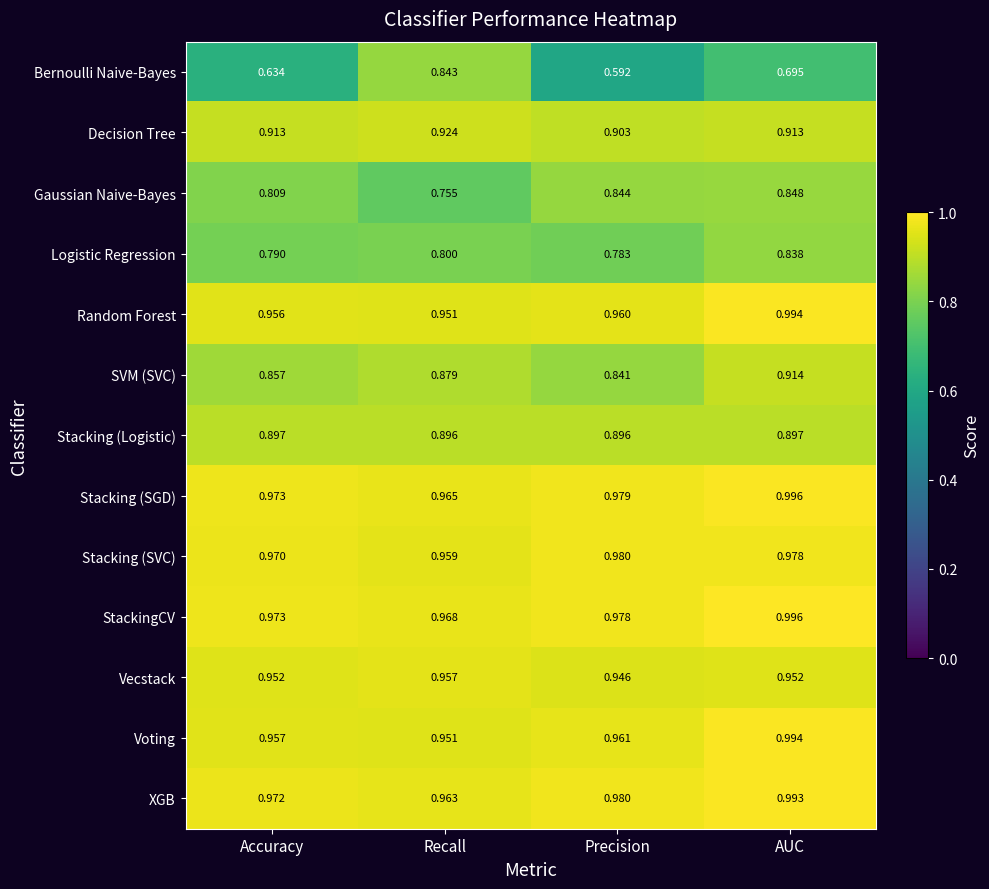

At which label does XGB reach its minimum?

Recall